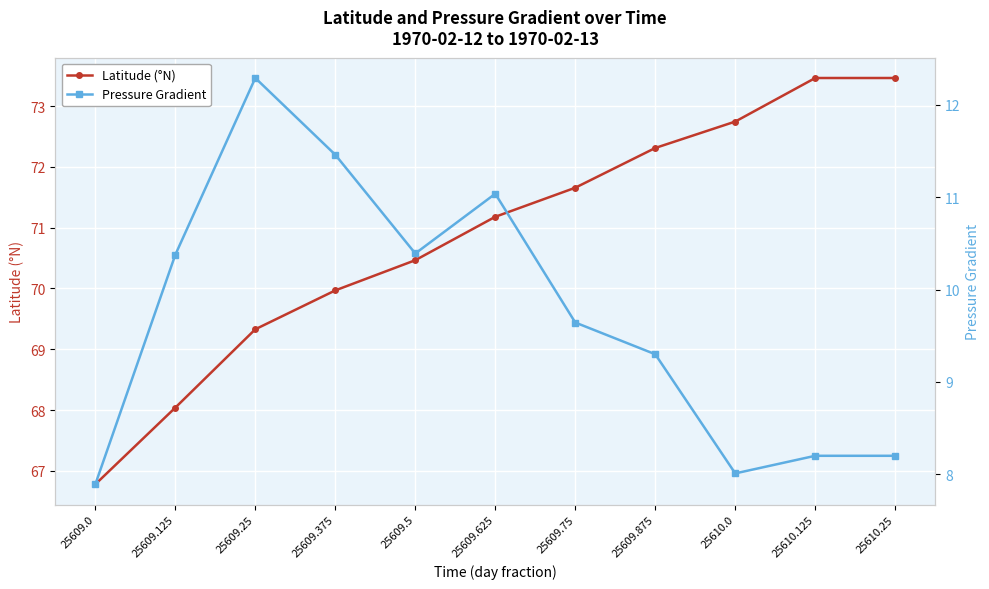

Is it true that Latitude (°N) equals 104.8 at 25609.5?

False